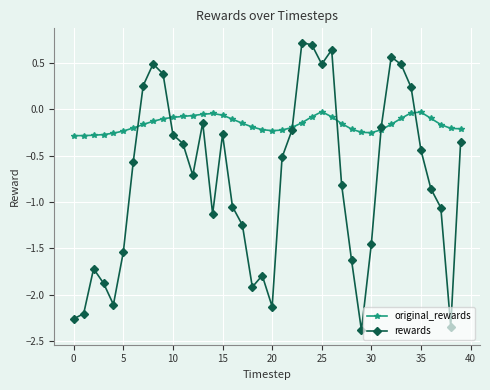

Rank the series by their average value, from lowest to highest.

rewards, original_rewards